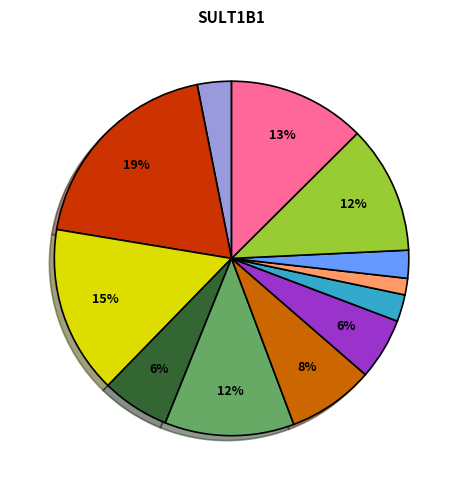

Is there any slice that represents more than half of the pie?

No